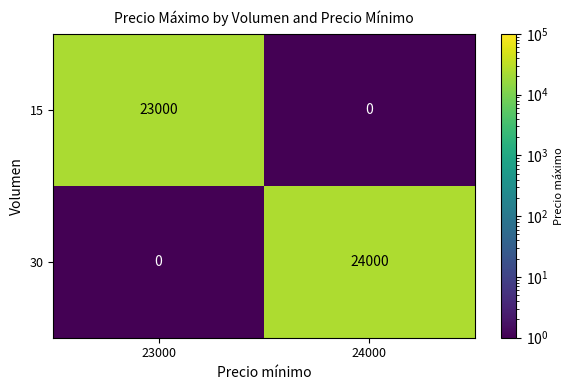

Count the number of categories in the chart.

2